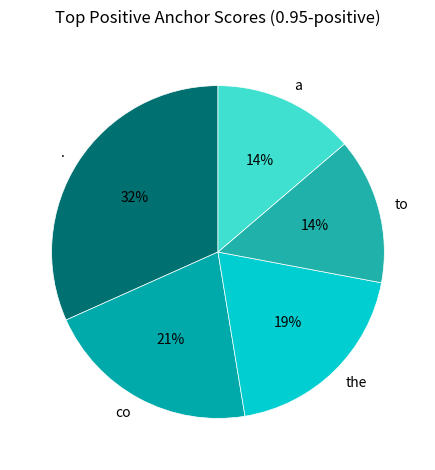

To the nearest percent, what is the difference between the largest and smallest slice percentages?

18%